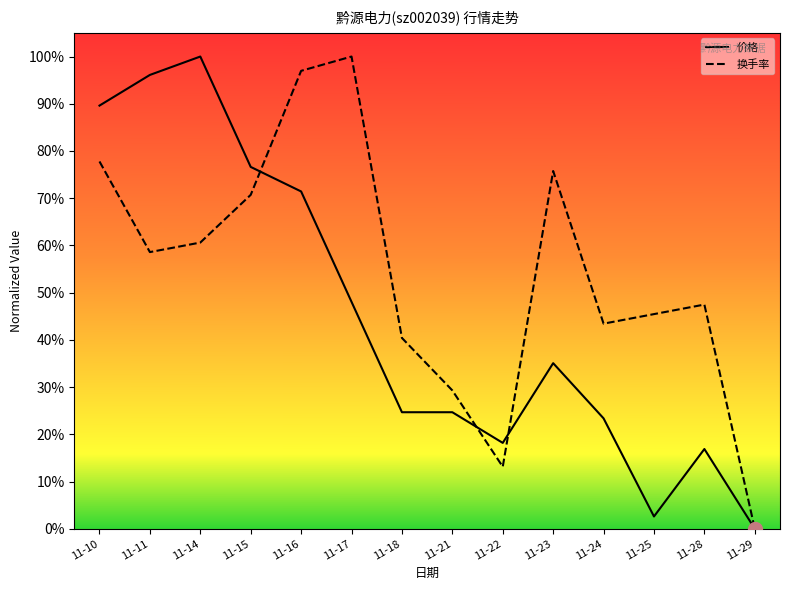

Does the chart have visible grid lines?

No